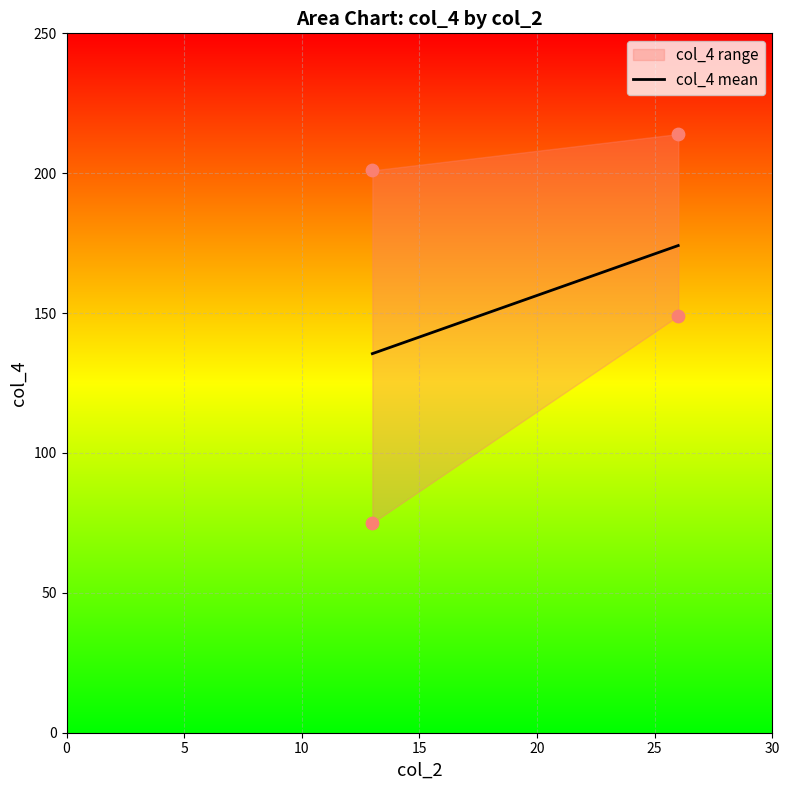

Between 5 and 0, which is larger?

5